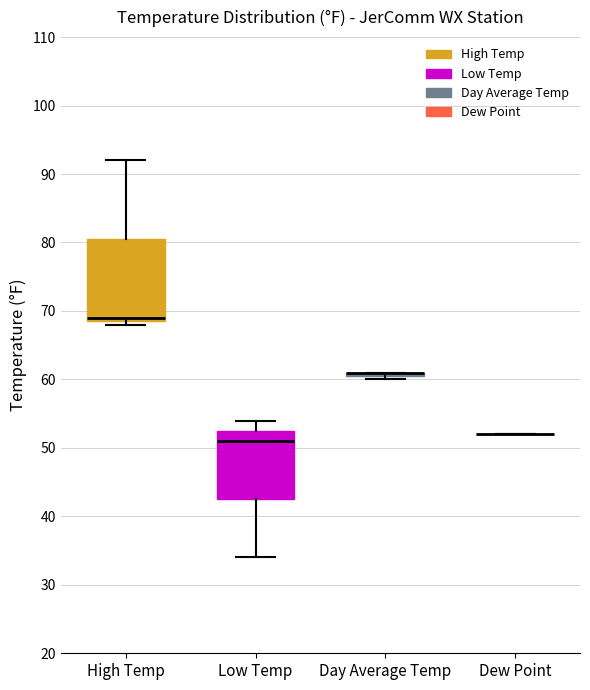

Where is the lower edge of the box for High Temp on the y-axis? The values are not printed on the chart, so give them approximately, as read against the axis.

69